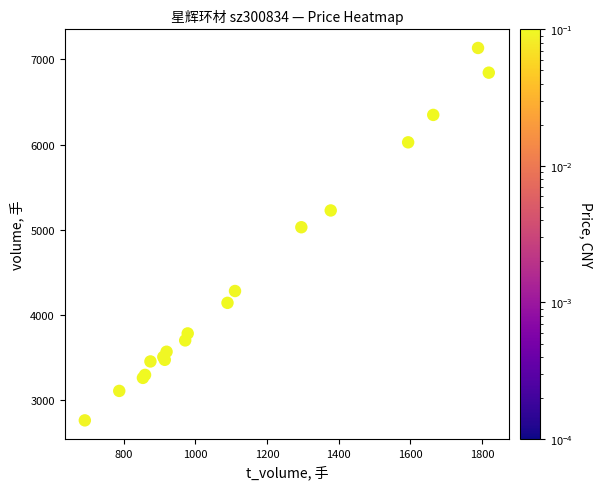

What Y value in the scatter plot is closest to 4948?

5030